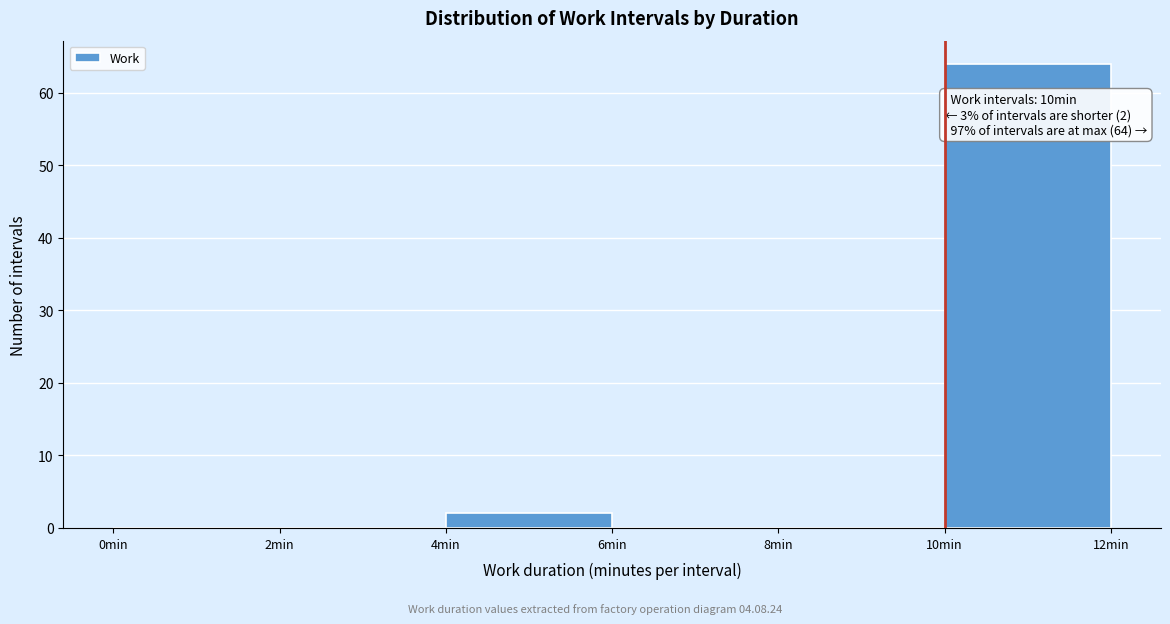

Which range on the x-axis has the tallest bar?

10 to 12